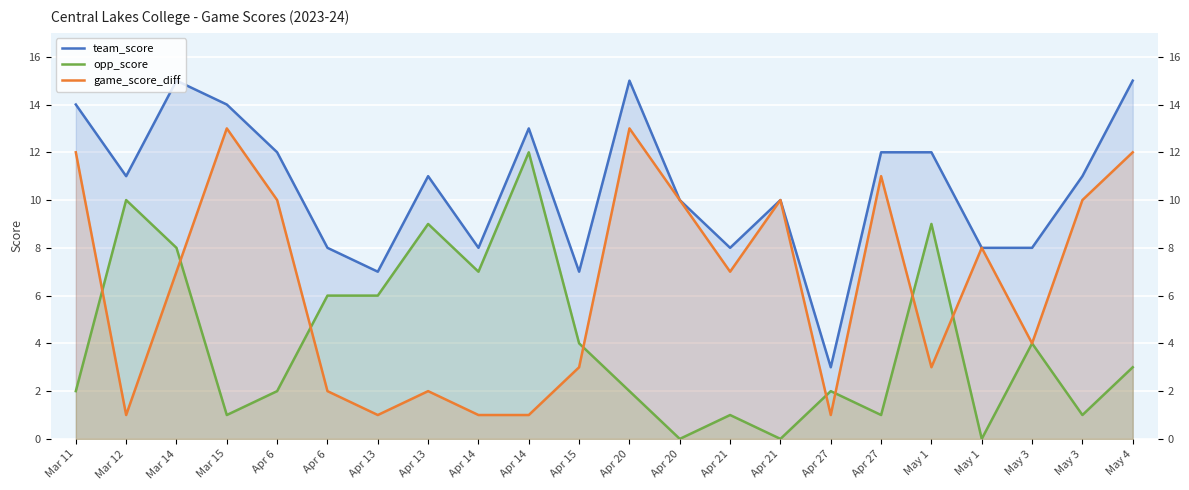

Reading left to right, what are all the values shown in this chart?

team_score: 14	11	15	14	12	8	7	11	8	13	7	15	10	8	10	3	12	12	8	8	11	15
opp_score: 2	10	8	1	2	6	6	9	7	12	4	2	0	1	0	2	1	9	0	4	1	3
game_score_diff: 12	1	7	13	10	2	1	2	1	1	3	13	10	7	10	1	11	3	8	4	10	12